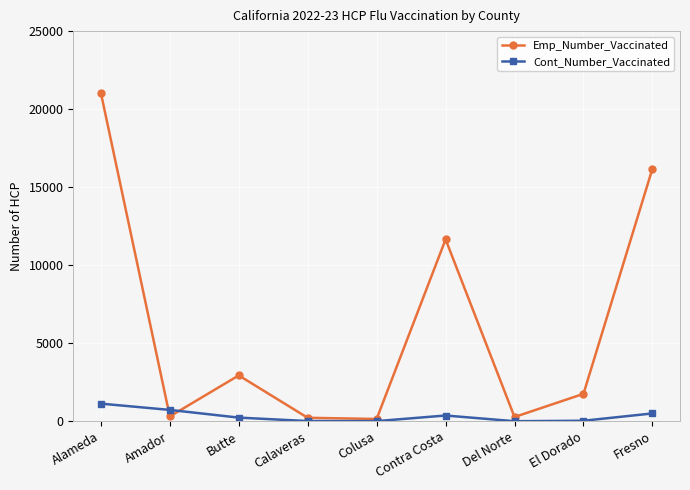

How many lines are shown in the chart?

2